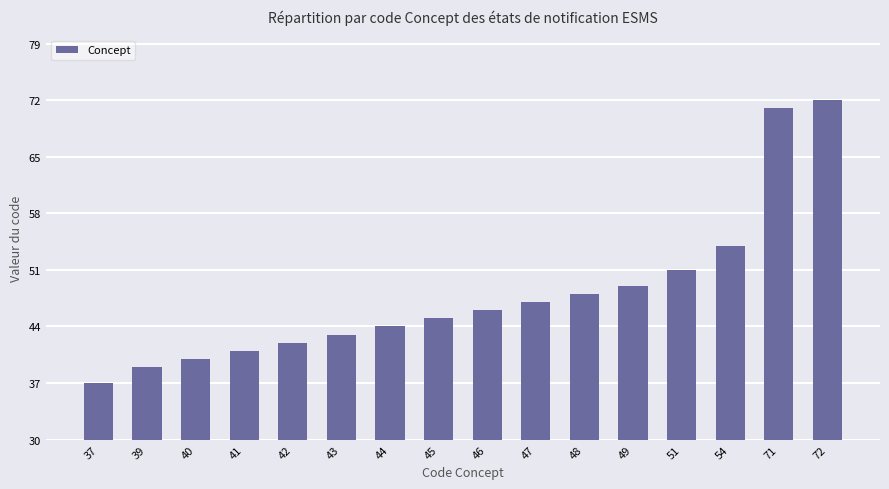

Reading left to right, transcribe all the data shown in this chart.

37	39	40	41	42	43	44	45	46	47	48	49	51	54	71	72